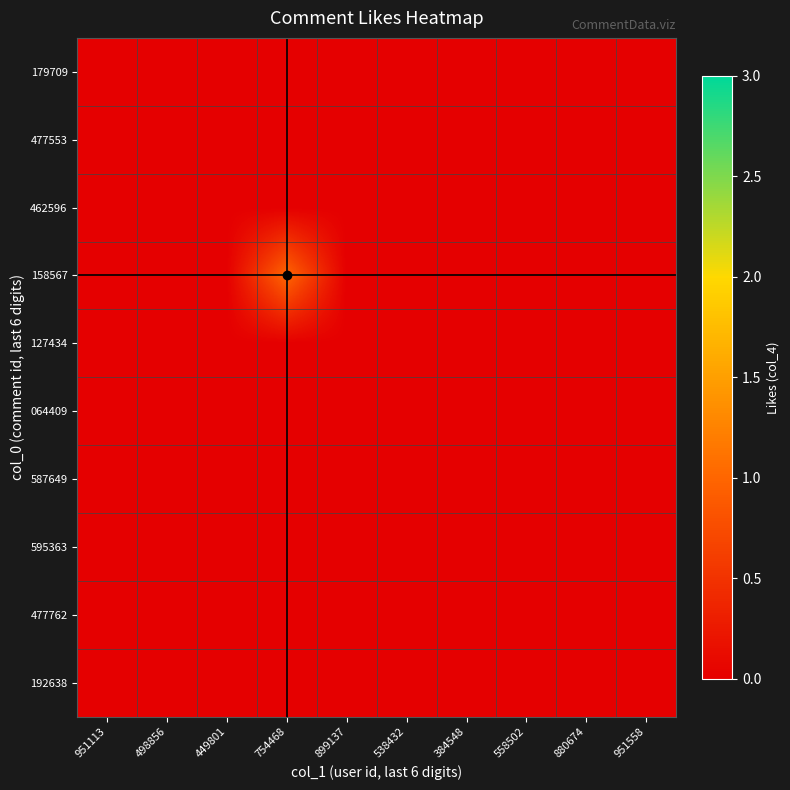

Which series has the widest spread of values?

158567